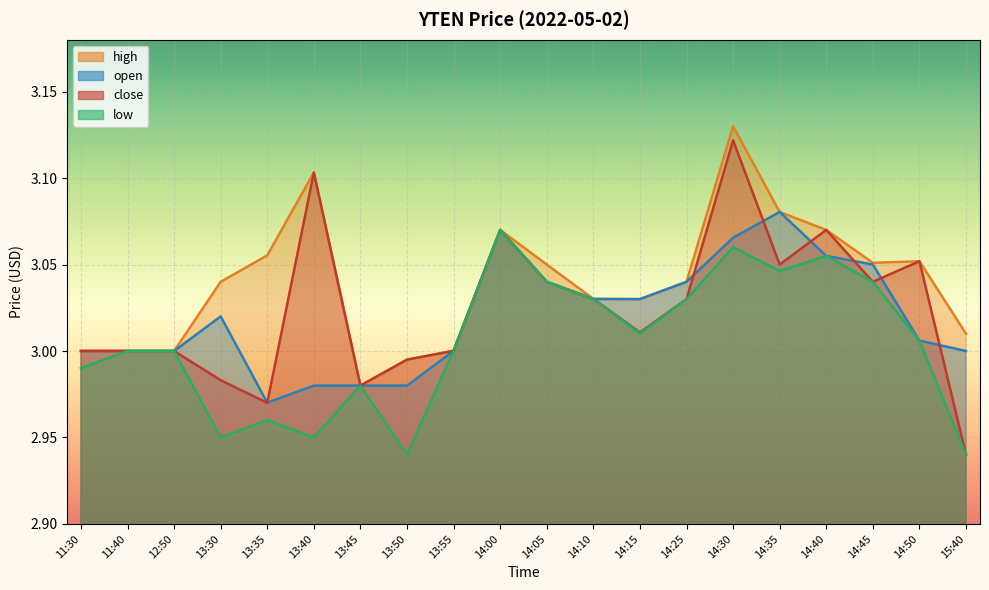

How many distinct data groups are displayed?

4